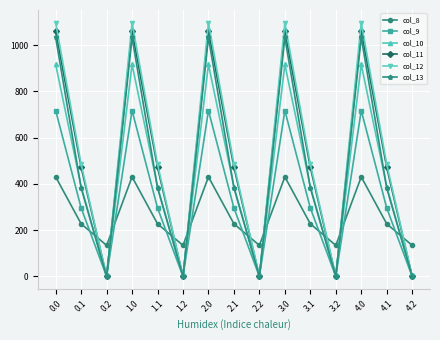

Between which two adjacent categories do col_8 and col_13 first intersect?

0.1 and 0.2